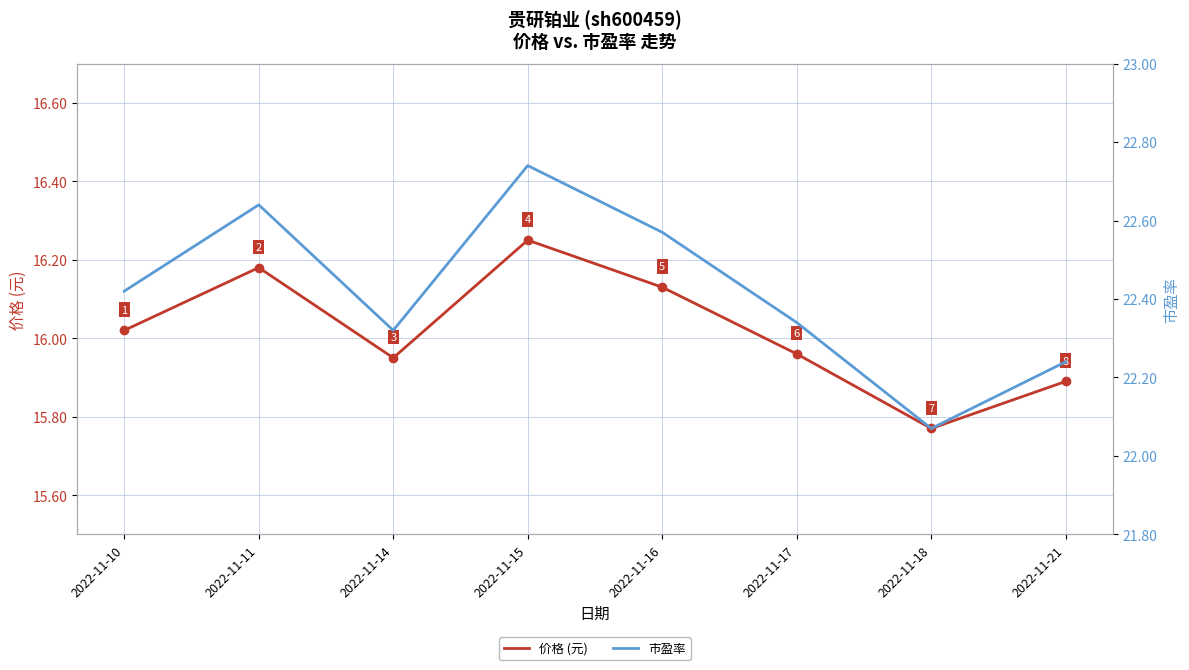

What is the maximum value shown in the chart?

22.7